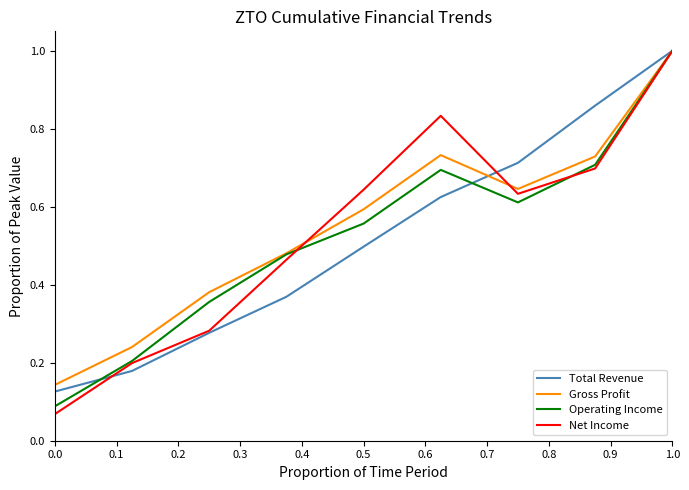

Which series has the largest range (max minus min)?

Net Income